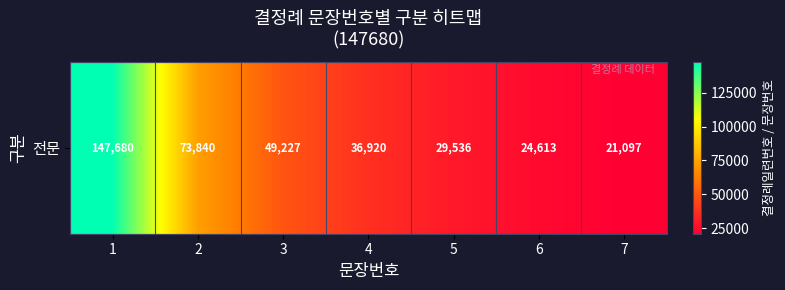

What is the maximum value shown in the chart?

147680.0